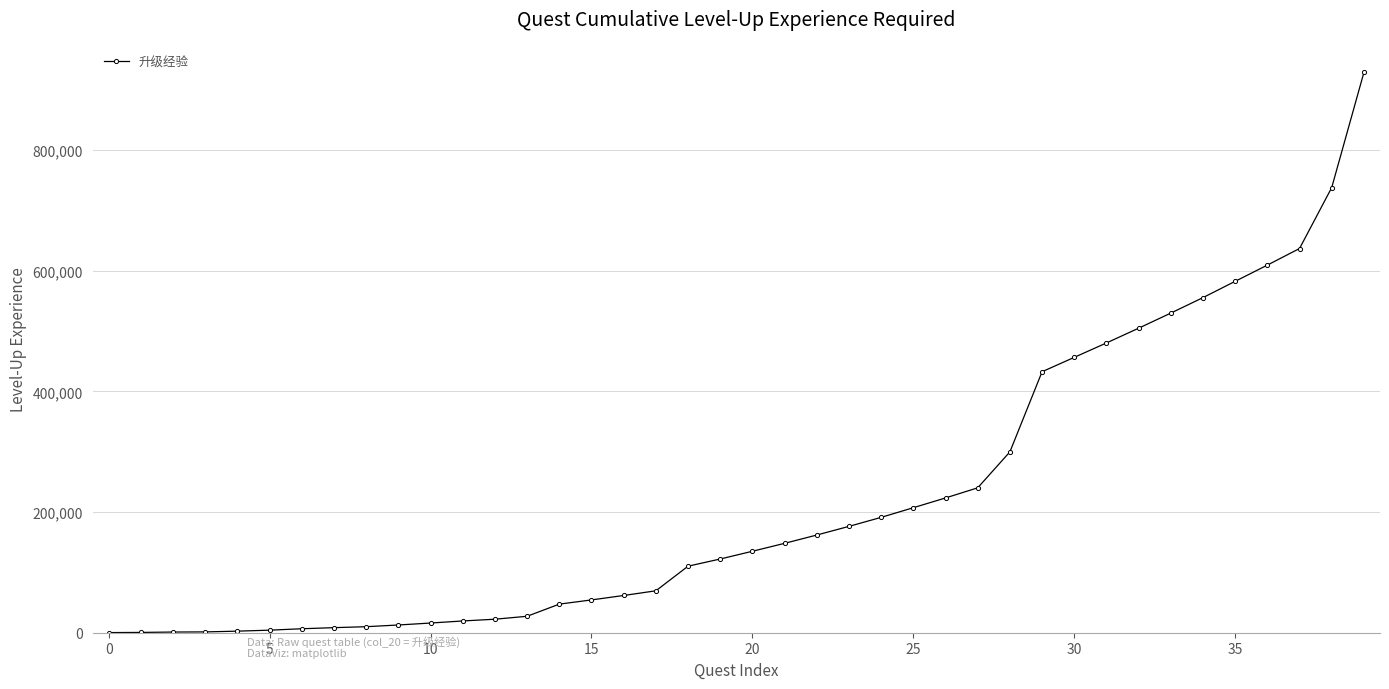

What is the greatest value displayed?

928840